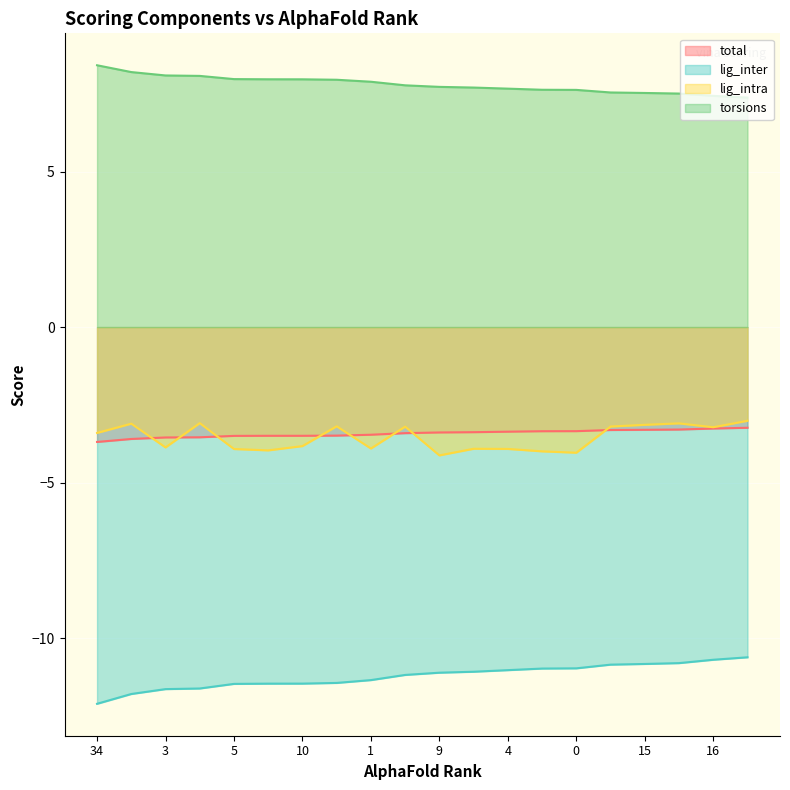

Rank the categories by lig_inter value from highest to lowest.

22, 16, 12, 15, 14, 0, 7, 4, 2, 9, 17, 1, 21, 10, 8, 5, 24, 3, 13, 34